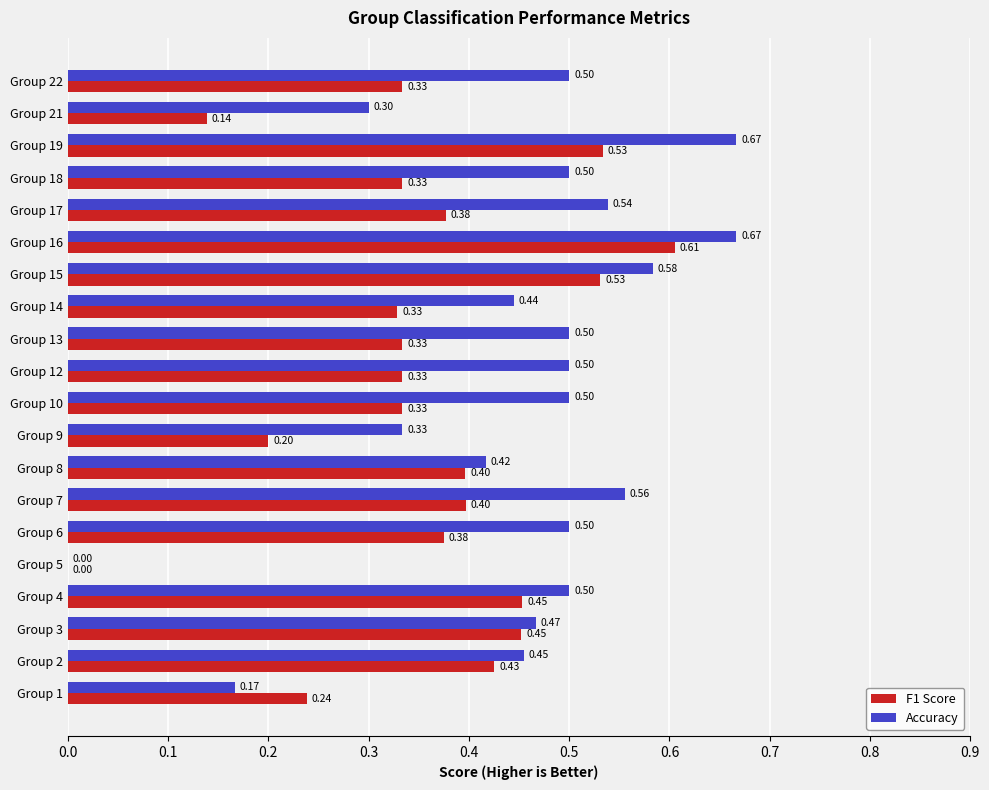

What is the sum of all F1 Score values?

7.1